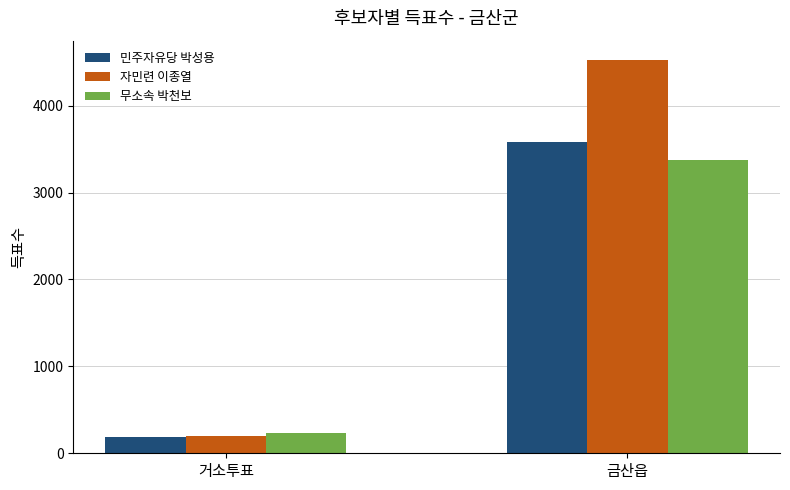

True or false: 무소속 박천보 has a value of 5801 at 금산읍.

False